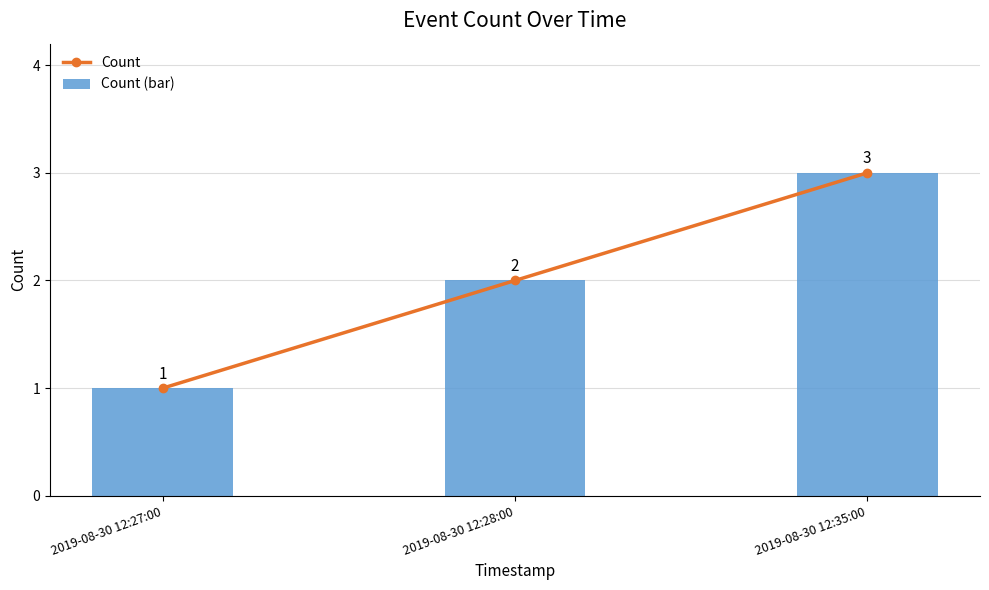

The value of Count (bar) at 2019-08-30 12:35:00 is 4. True or false?

False